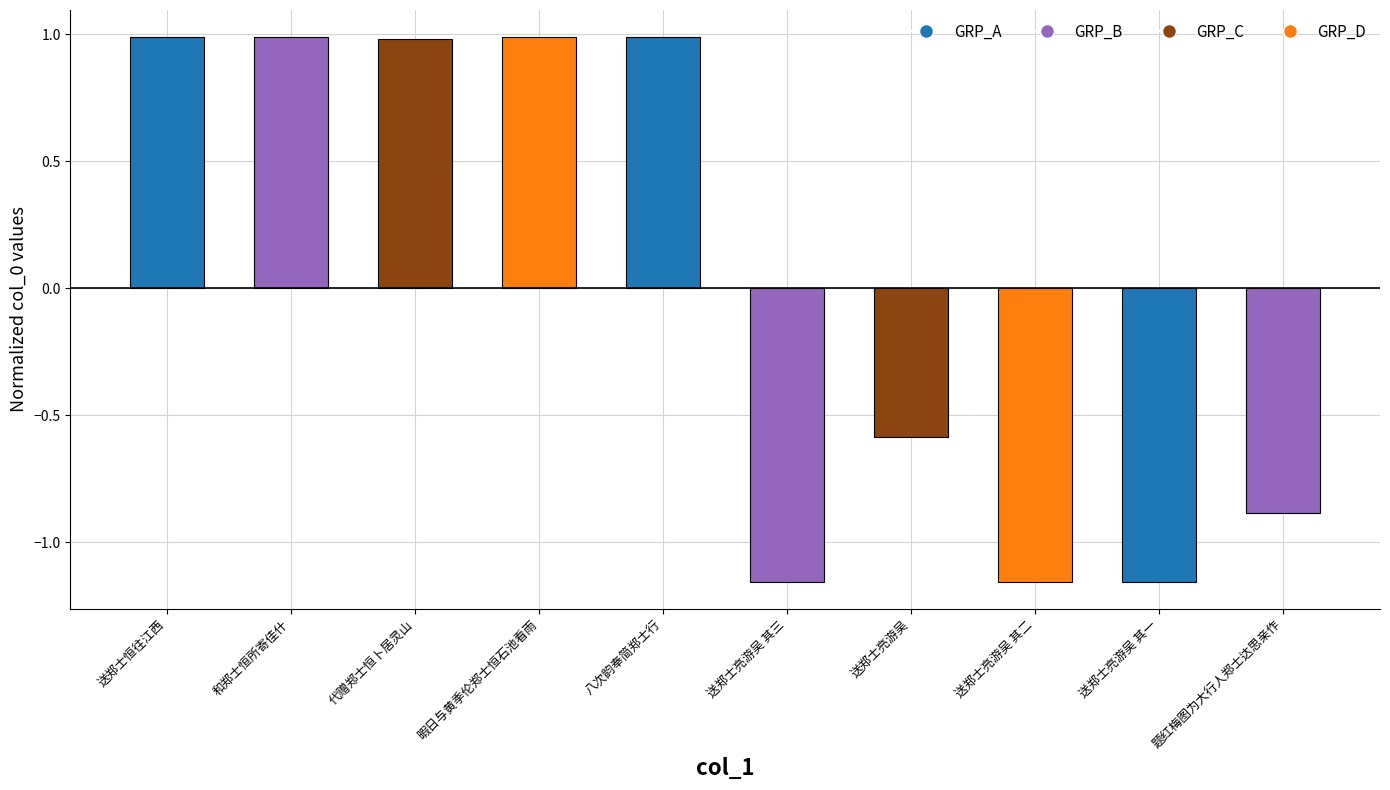

Count the number of data series in this chart.

1